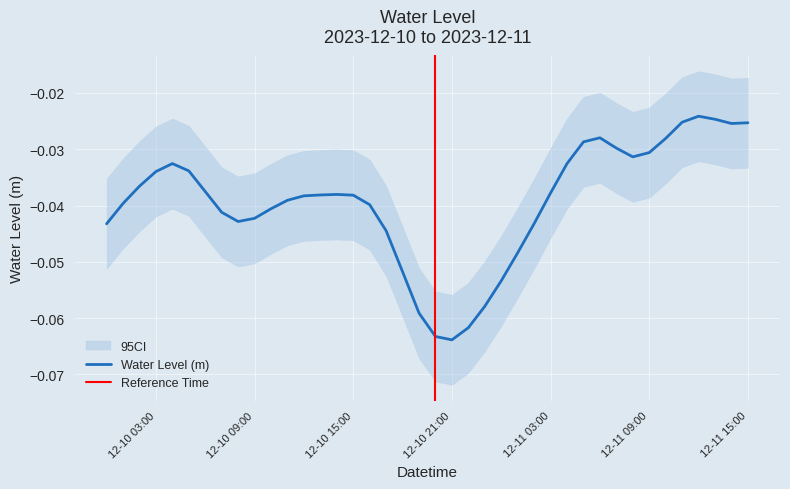

At which category does the chart reach its minimum across all series?

12-10 21:00